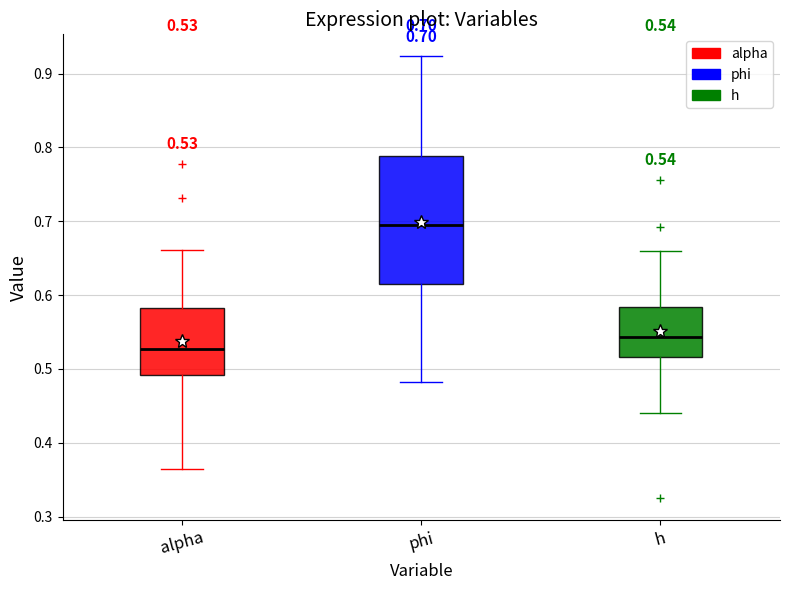

Comparing the boxes themselves (not the whiskers), which one is the tallest?

phi